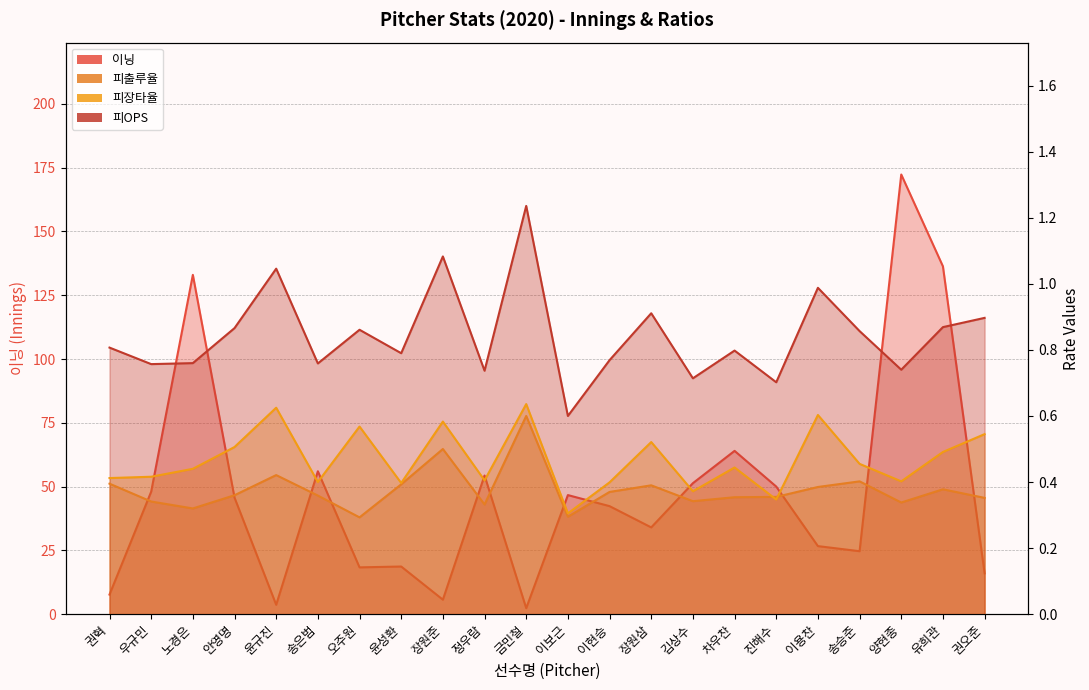

How many lines are shown in the chart?

4